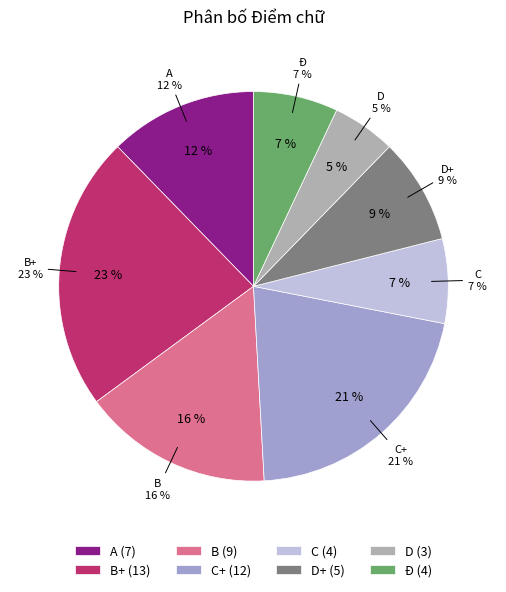

Does D+ account for over 50% of the chart?

No